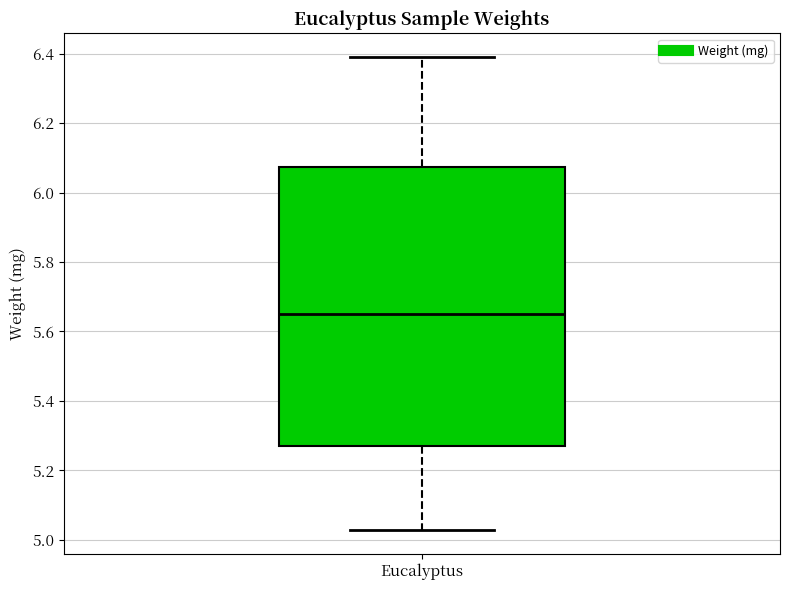

Transcribe this box plot: give where the median line is, the range the box spans, and where the two whiskers end, as read against the y-axis. The values are not printed on the chart, so give them approximately, as read against the axis.

median 5.66, box 5.26 to 6.08, whiskers 5.02 to 6.40